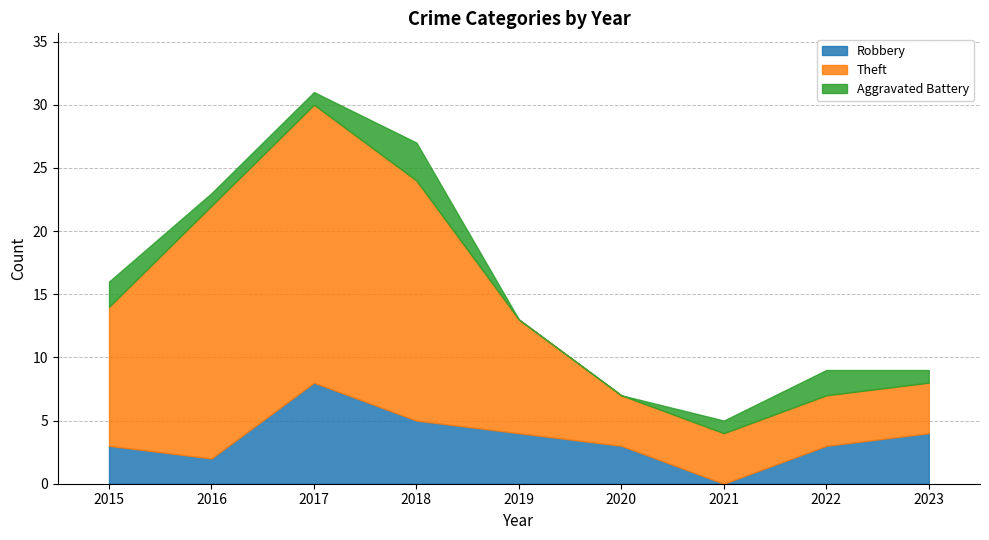

Which has a higher value, 2019 or 2021?

2019